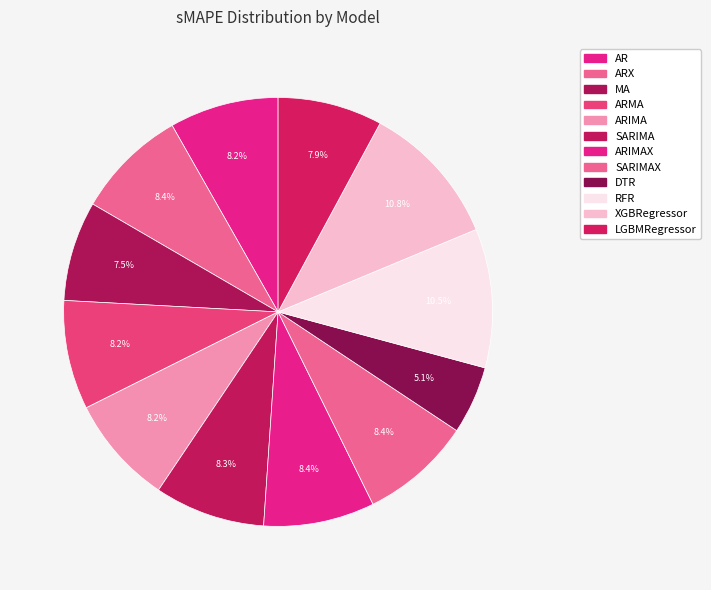

Count the number of slices in the pie.

12